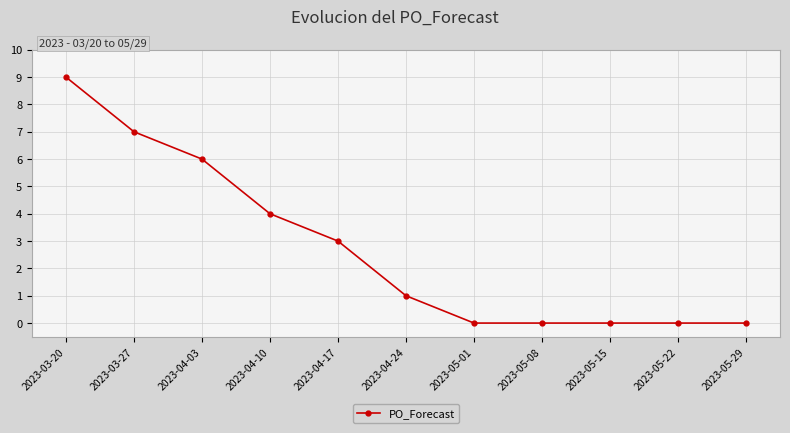

Between 2023-04-17 and 2023-04-03, which is larger?

2023-04-03